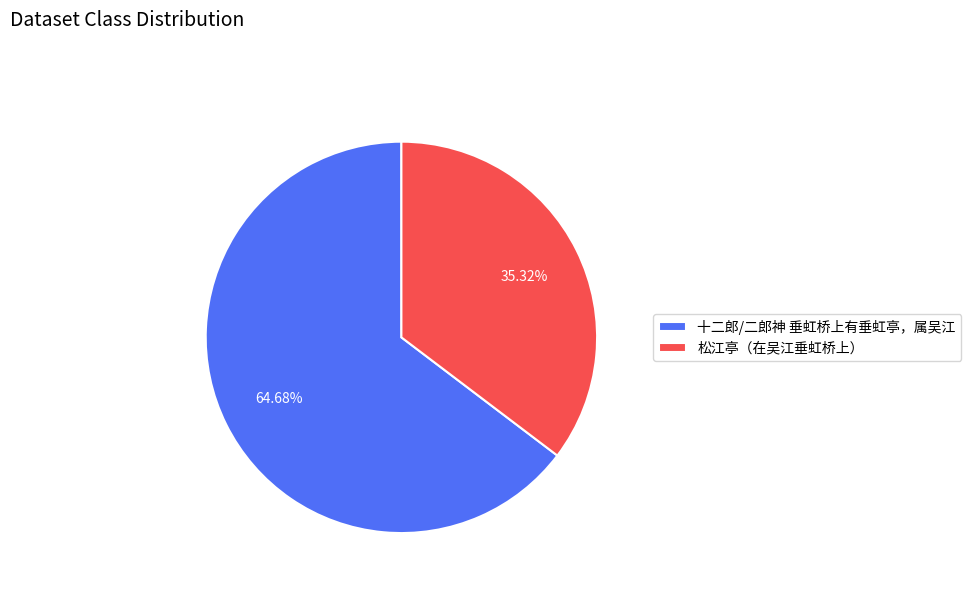

What percentage do 十二郎/二郎神 垂虹桥上有垂虹亭，属吴江 and 松江亭（在吴江垂虹桥上） together represent?

100.0%